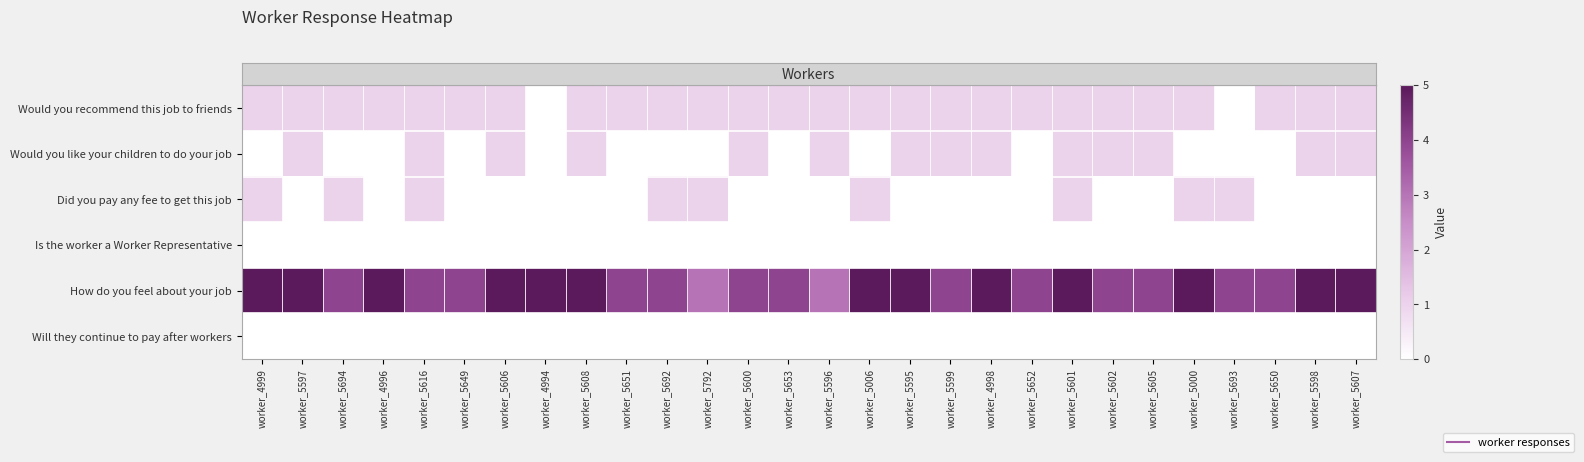

What is the total value across all series at worker_5006?

7